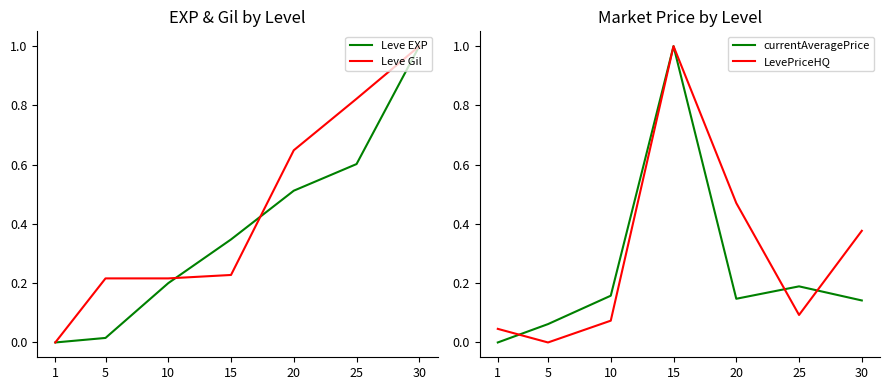

What are all the series names shown in the legend?

Leve EXP, Leve Gil, currentAveragePrice, LevePriceHQ